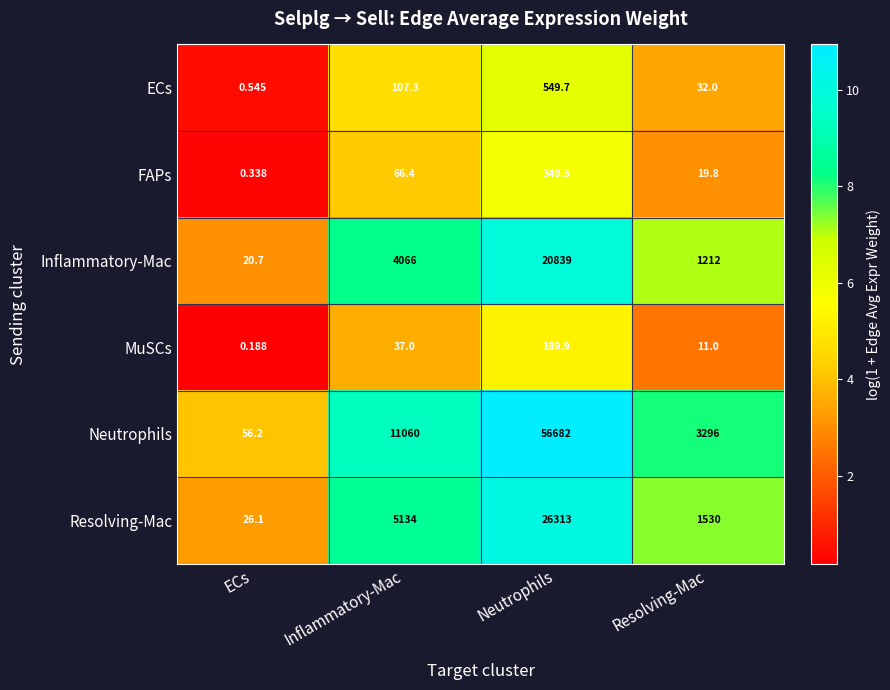

Which label corresponds to the smallest value in the chart?

ECs